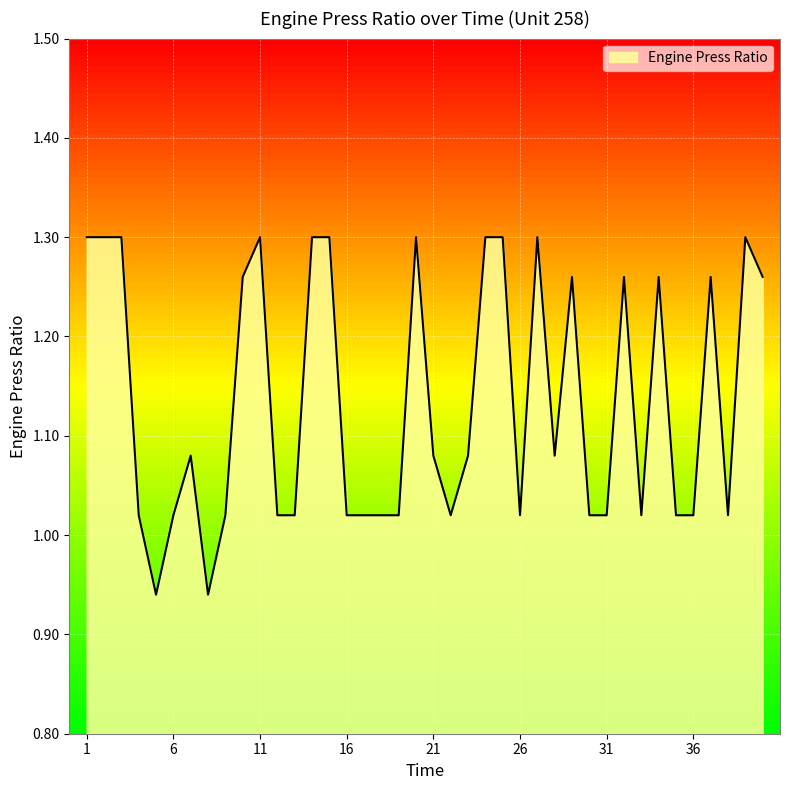

What is the difference between the maximum and minimum values?

0.4